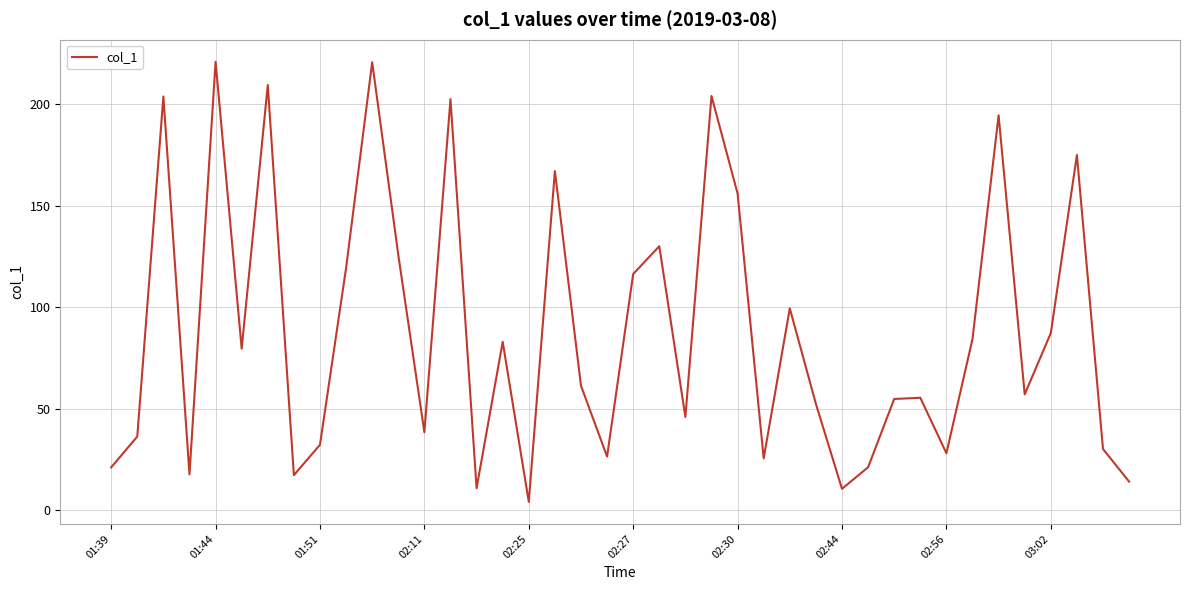

What is the greatest value displayed?

221.1